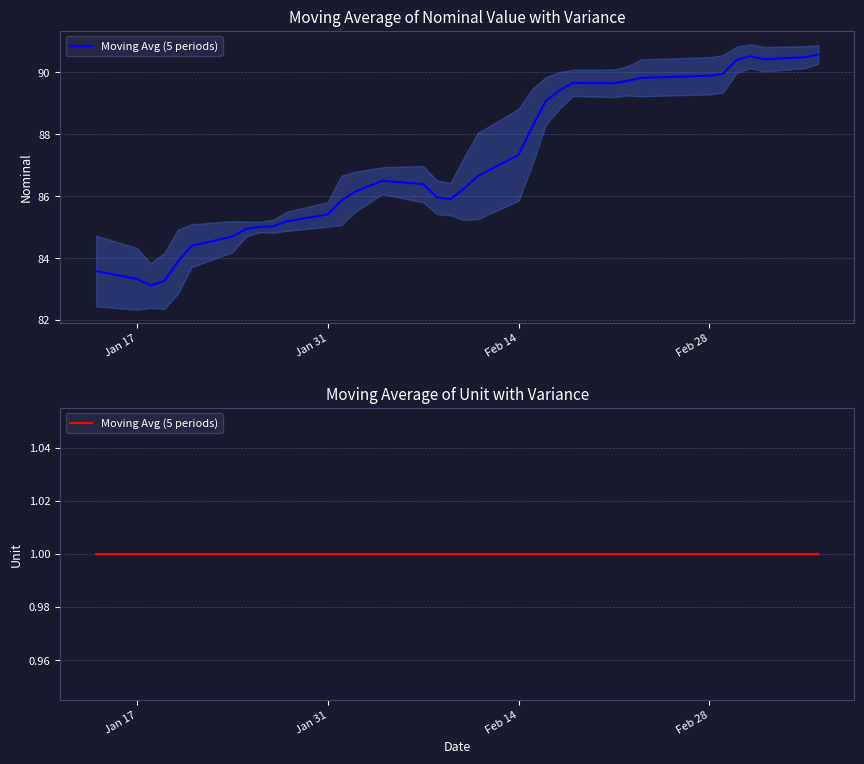

The value at 39 is 1.6. True or false?

False